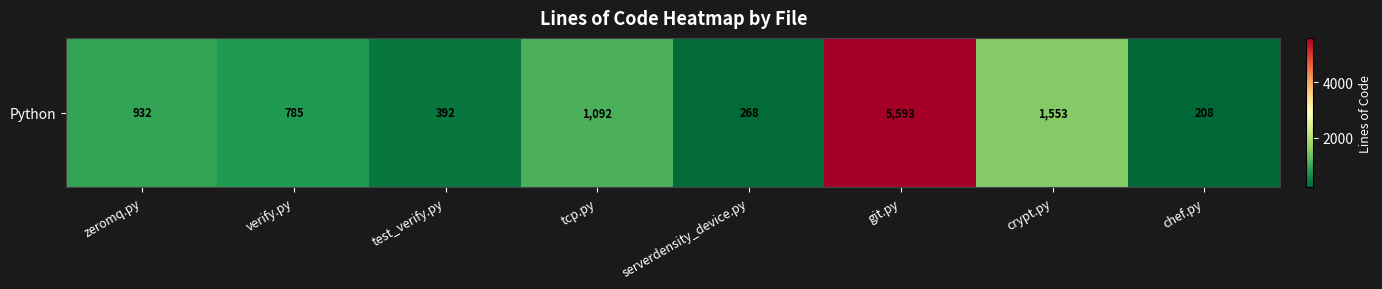

Reading right to left, extract all data points from this chart.

chef.py=208	crypt.py=1553	git.py=5593	serverdensity_device.py=268	tcp.py=1092	test_verify.py=392	verify.py=785	zeromq.py=932